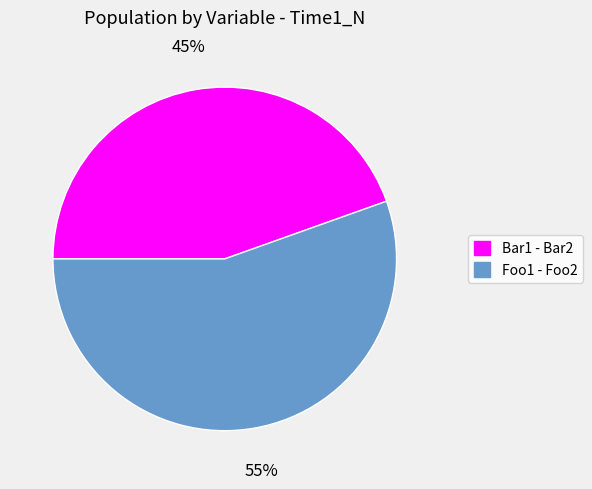

To the nearest percent, what is the combined percentage of Bar1 - Bar2 and Foo1 - Foo2?

100%